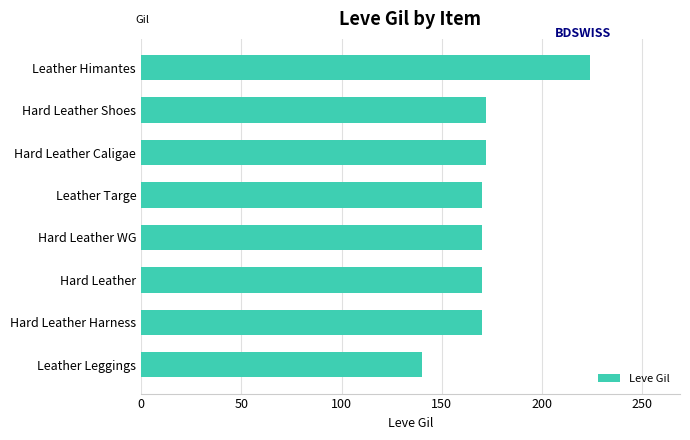

What is the difference between the maximum and minimum values?

84